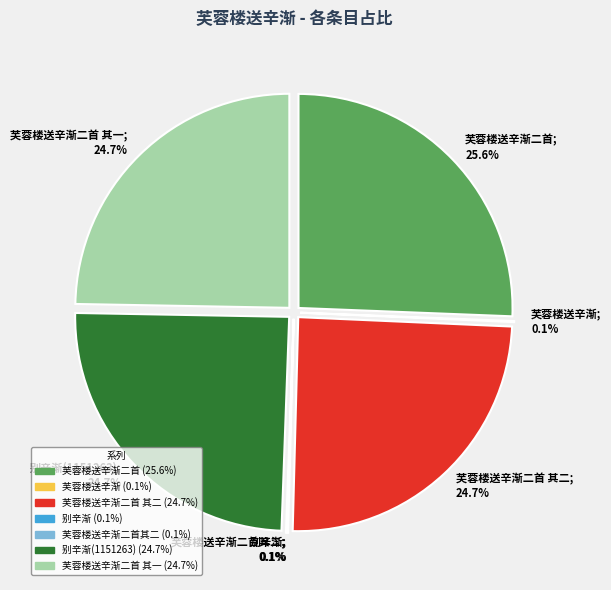

Is there a majority slice in this chart?

No